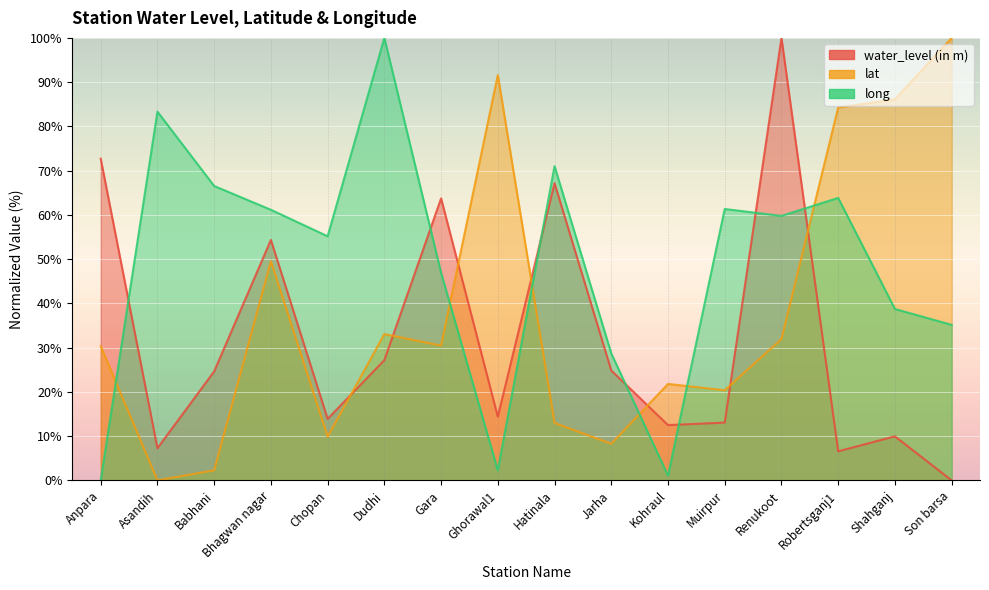

How many values in the long series are below 59?

8